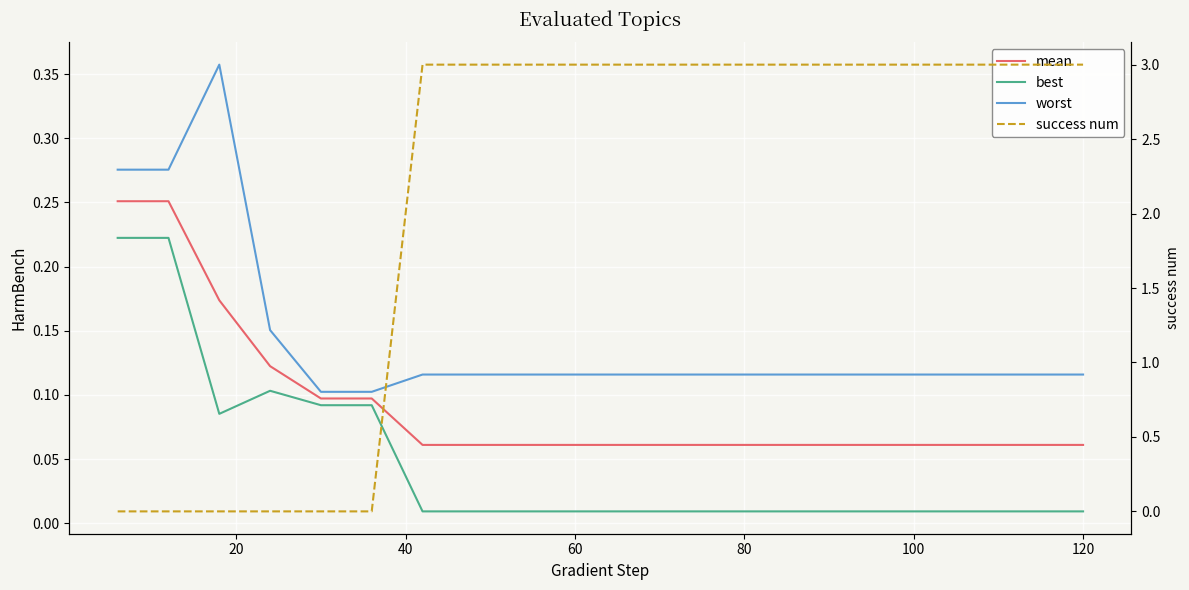

Reading left to right, what are all the values shown in this chart?

mean: 0.3	0.3	0.2	0.1	0.1	0.1	0.1	0.1	0.1	0.1	0.1	0.1	0.1	0.1	0.1	0.1	0.1	0.1	0.1	0.1
best: 0.2	0.2	0.1	0.1	0.1	0.1	0.0	0.0	0.0	0.0	0.0	0.0	0.0	0.0	0.0	0.0	0.0	0.0	0.0	0.0
worst: 0.3	0.3	0.4	0.2	0.1	0.1	0.1	0.1	0.1	0.1	0.1	0.1	0.1	0.1	0.1	0.1	0.1	0.1	0.1	0.1
success num: 0.0	0.0	0.0	0.0	0.0	0.0	3.0	3.0	3.0	3.0	3.0	3.0	3.0	3.0	3.0	3.0	3.0	3.0	3.0	3.0